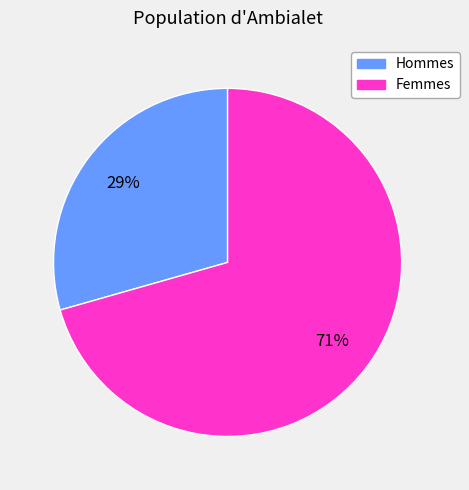

Does any single category account for the majority?

Yes